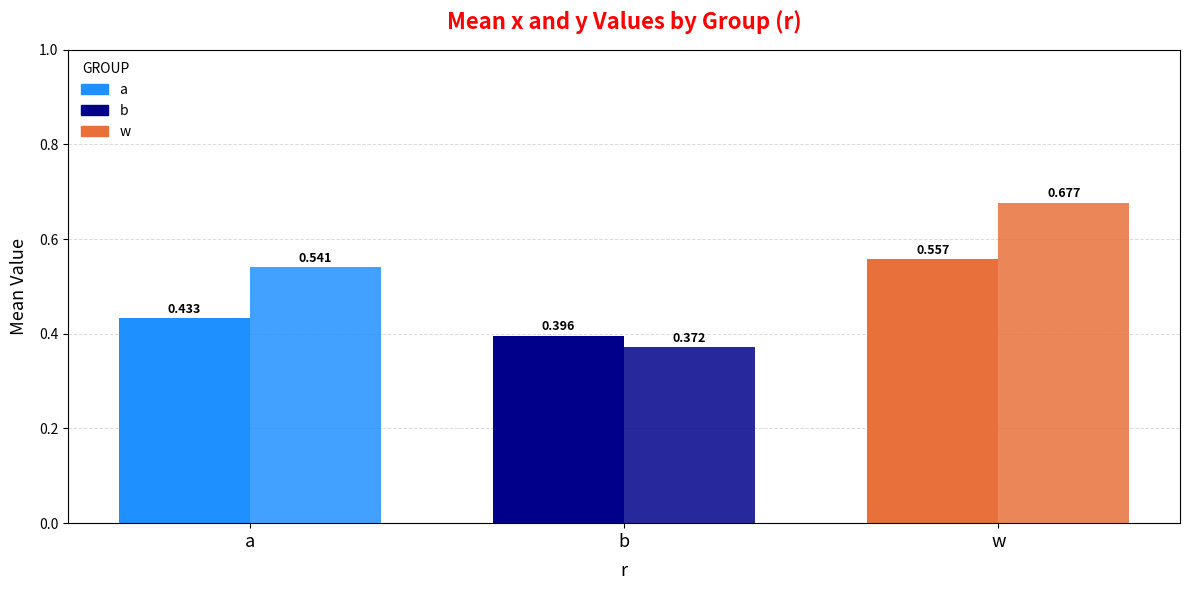

What position from the right is w?

1